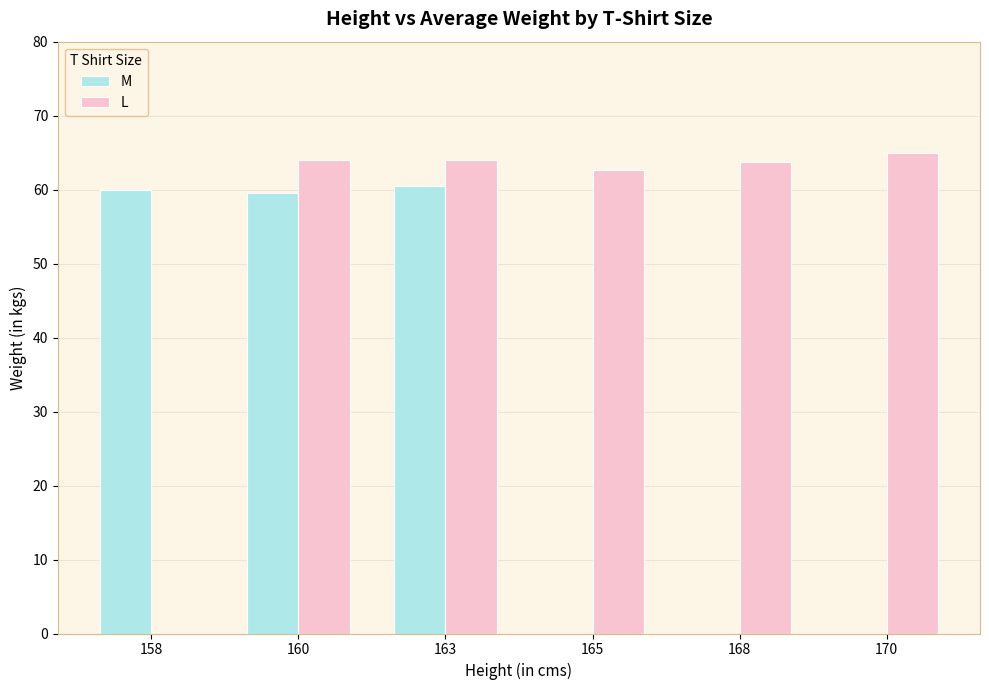

True or false: L has a value of 91.2 at 168.

False